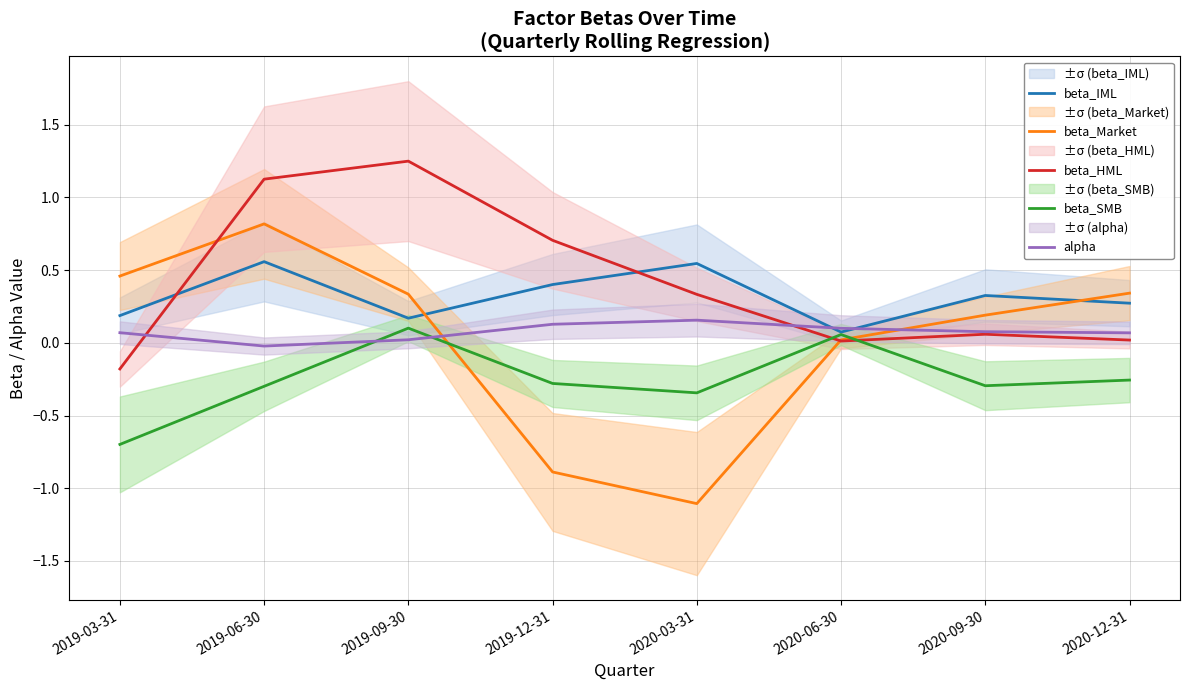

At which category does beta_Market reach its first local peak?

2019-06-30